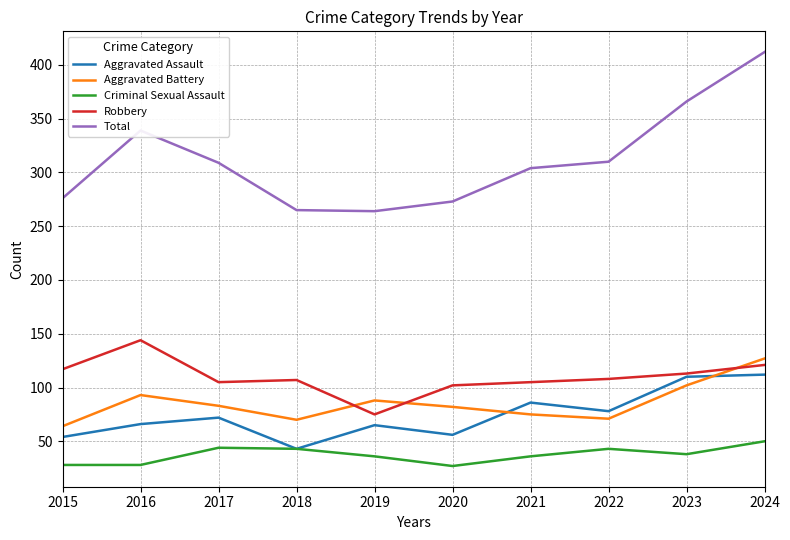

How many values in the Criminal Sexual Assault series are below 38?

5